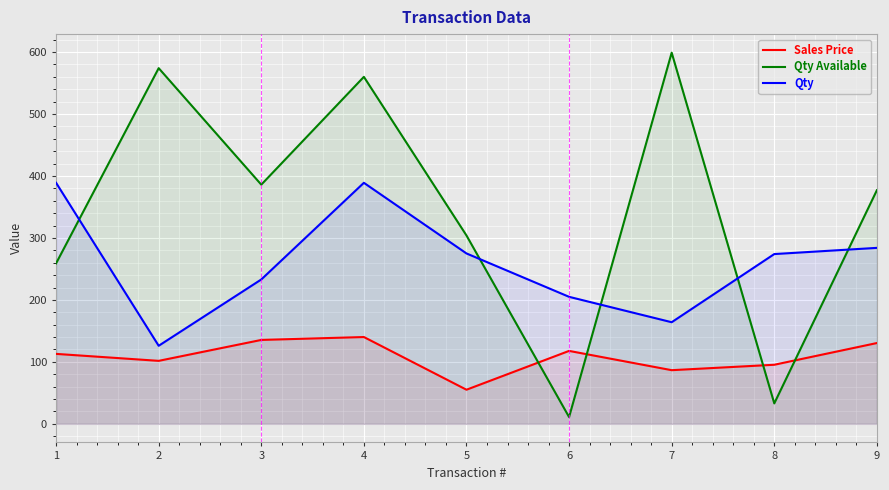

At 4, list the series in order from largest to smallest.

Qty Available, Qty, Sales Price